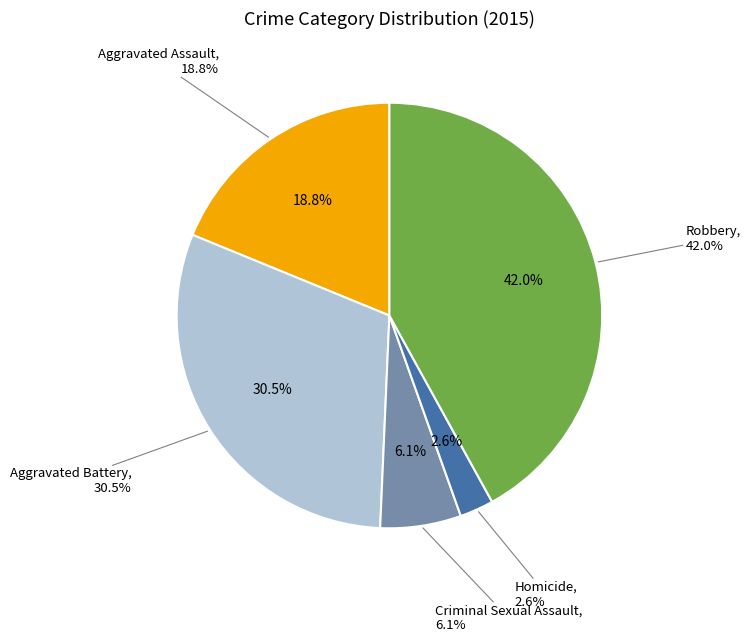

To the nearest percent, what portion does Robbery represent?

42%